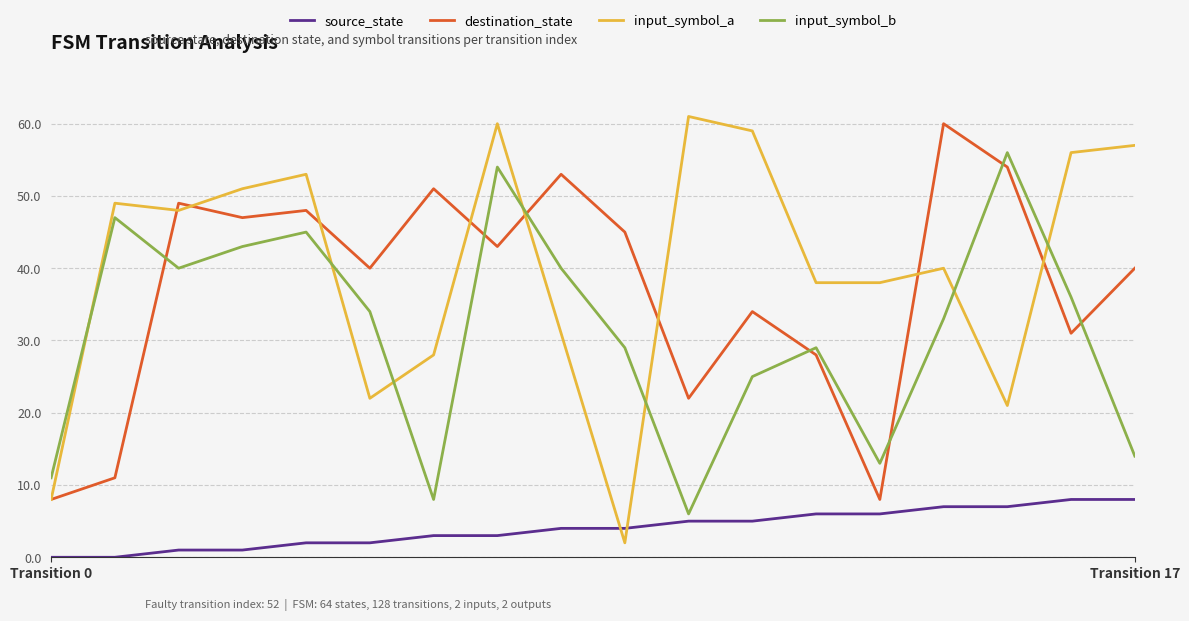

True or false: input_symbol_a has more than 2 interior local peaks.

True